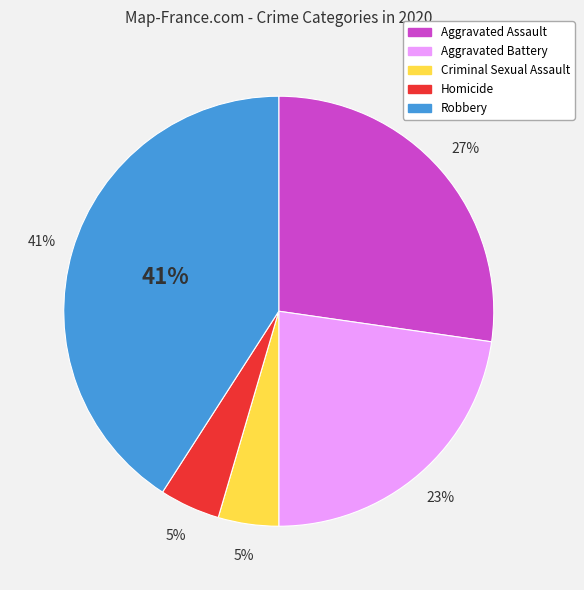

Is the sum of Criminal Sexual Assault and Aggravated Battery greater than half?

No